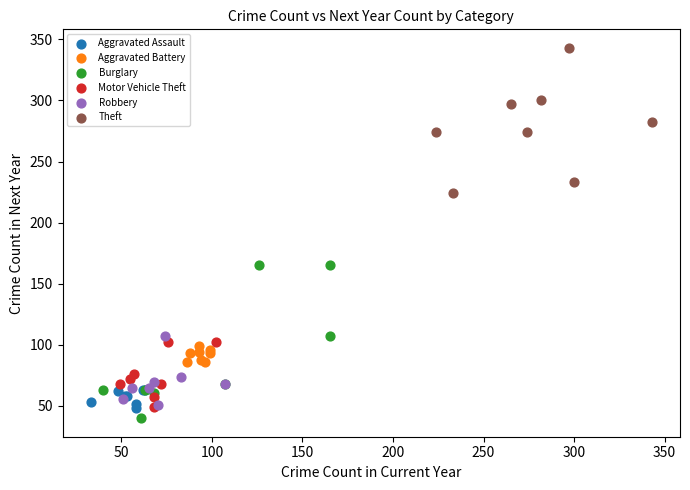

Which series reaches the maximum Y coordinate?

Theft